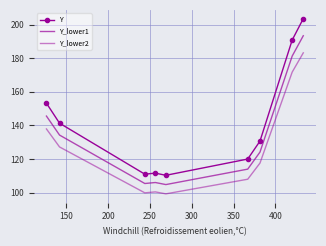

What is the sum of all Y values?

1272.5